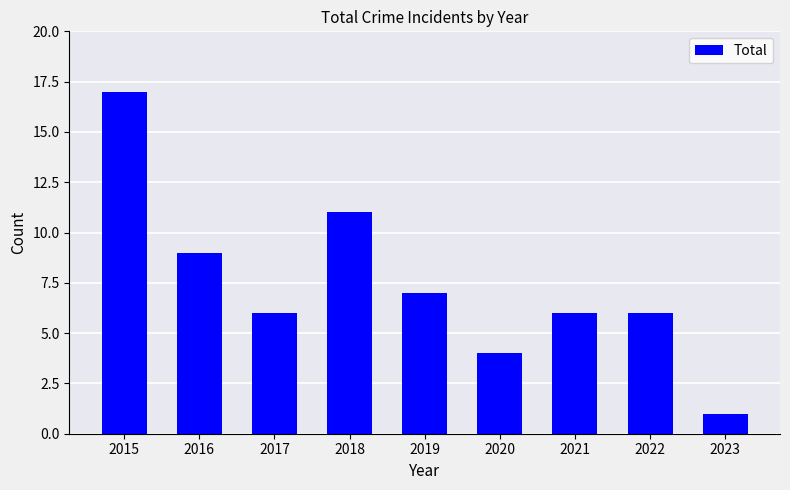

What is the difference between the values at 2018 and 2023?

10